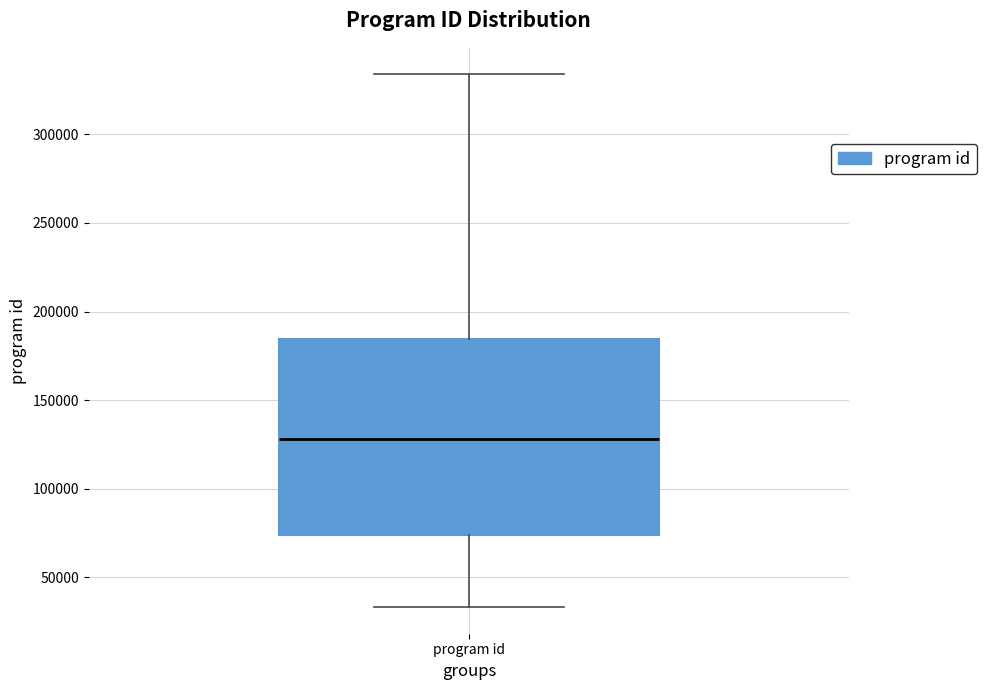

Read this box plot against the y-axis: the position of the median line, the range covered by the box, and the ends of both whiskers. The values are not printed on the chart, so give them approximately, as read against the axis.

median 130000, box 75000 to 185000, whiskers 35000 to 335000